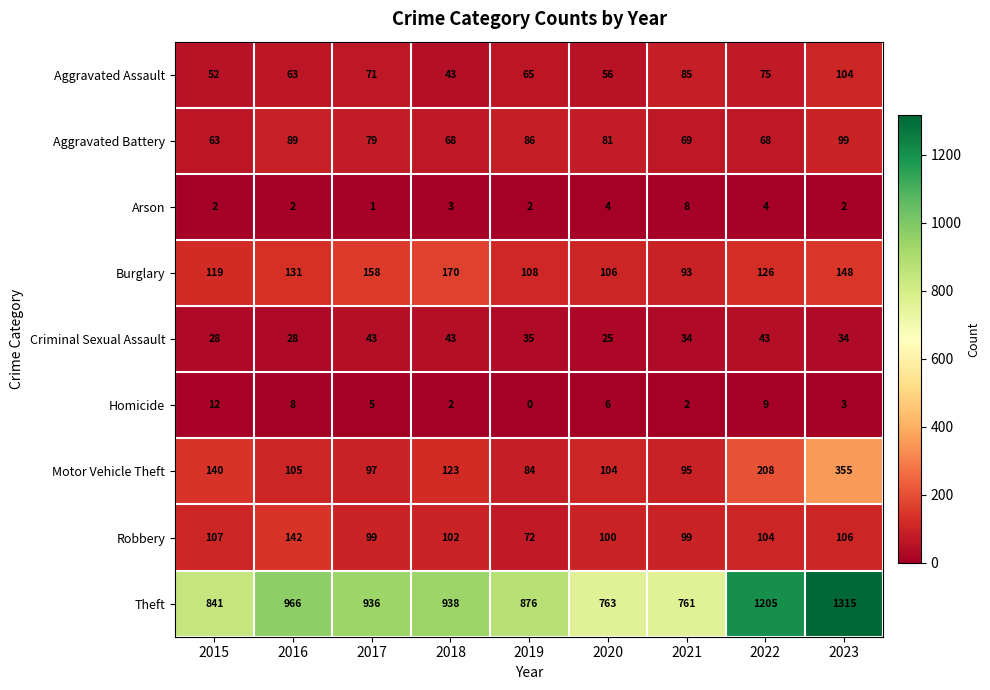

What is the difference between the maximum and minimum values in the Burglary series?

77